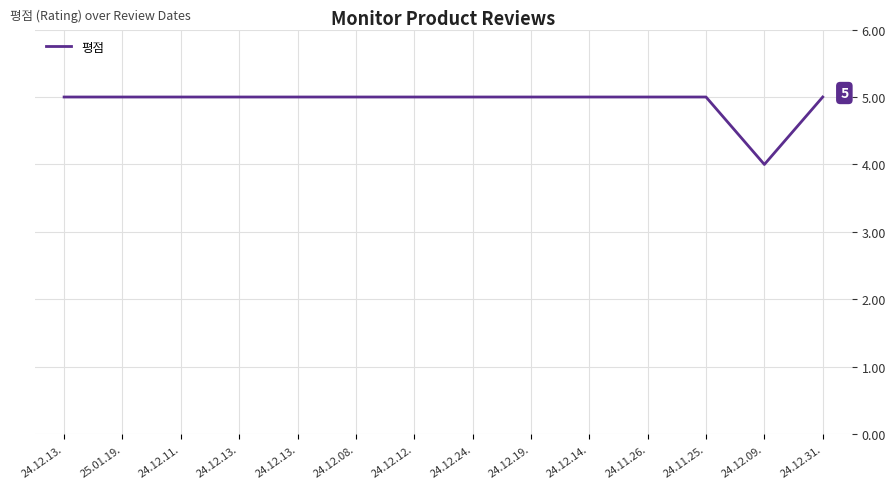

Is this an area chart (filled region under the line)?

No